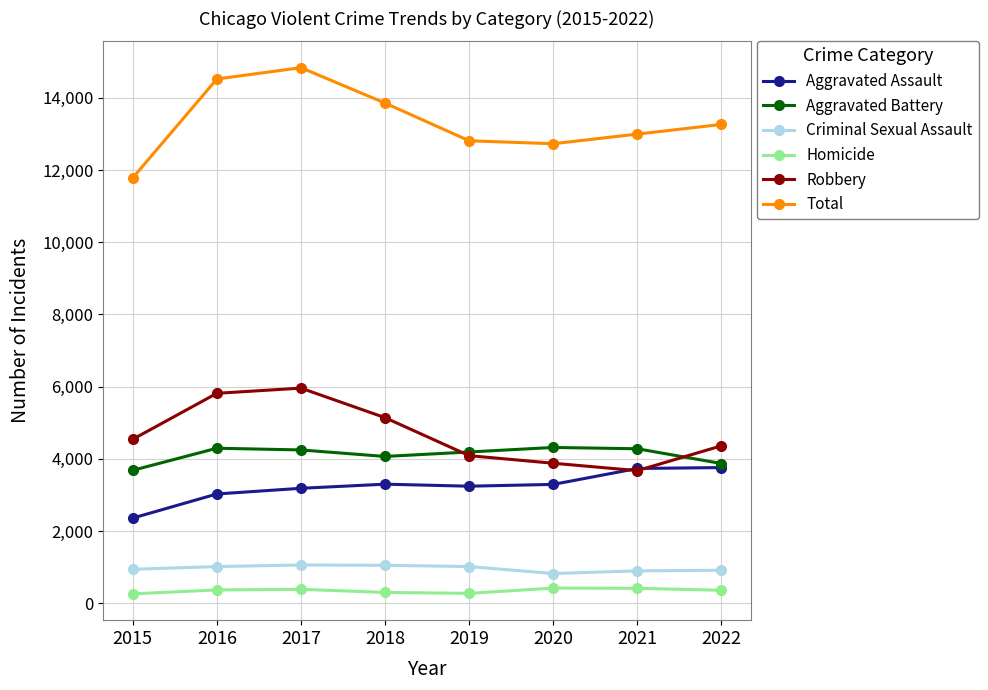

Does the chart display data point markers on the line(s)?

Yes